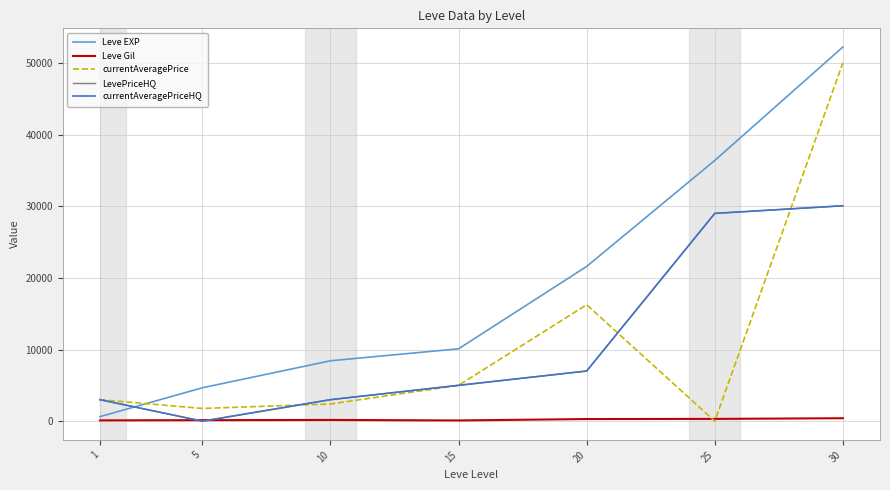

Rank the series by their maximum value, from lowest to highest.

Leve Gil, LevePriceHQ, currentAveragePriceHQ, currentAveragePrice, Leve EXP